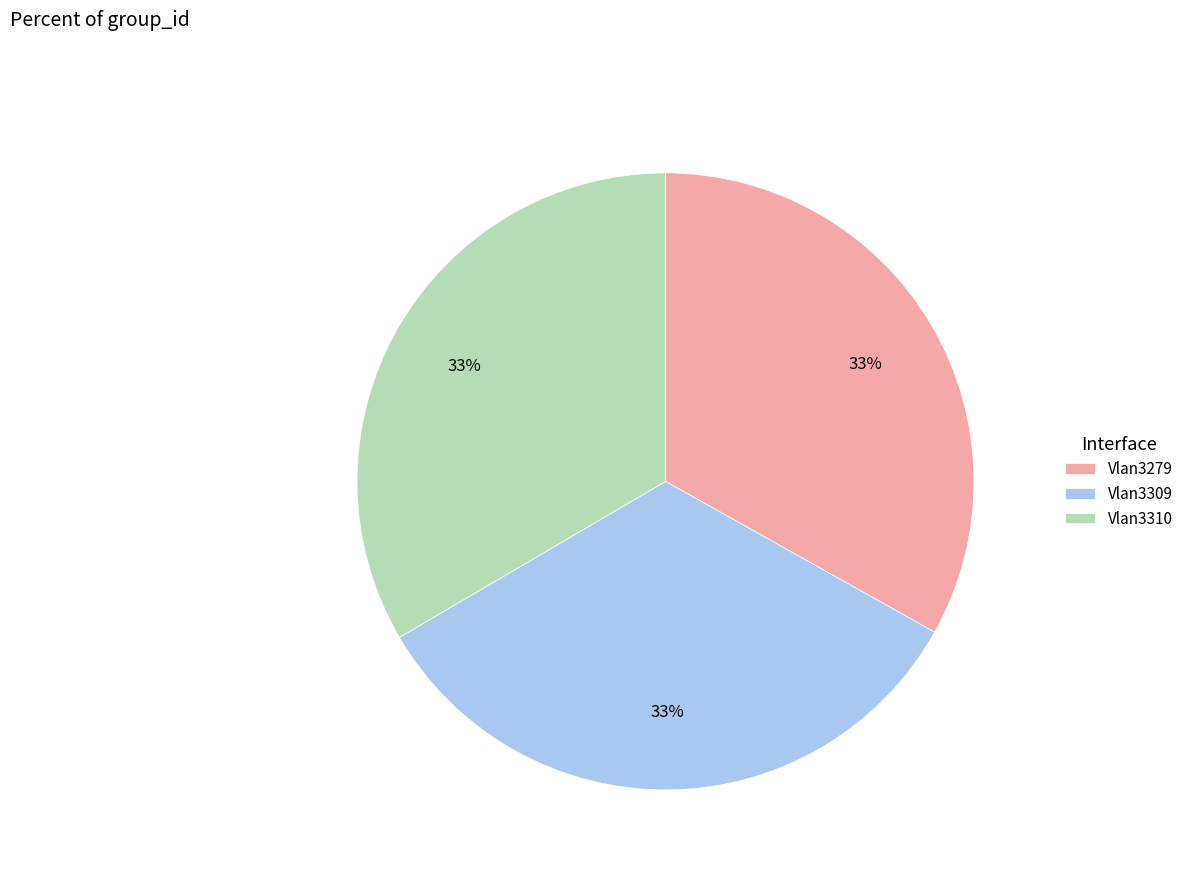

How many segments does this pie chart have?

3